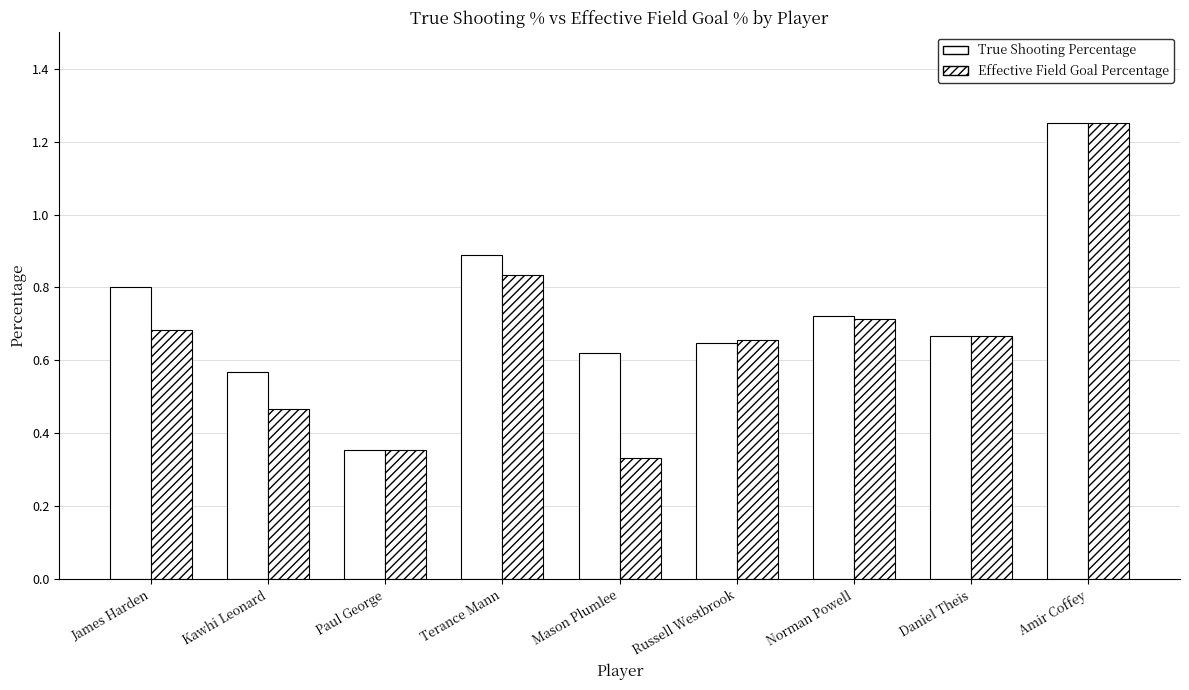

How many series are shown in this chart?

2